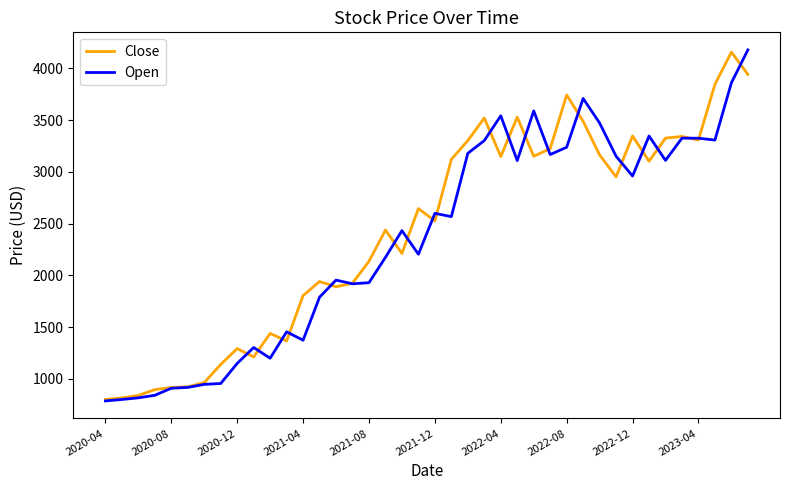

True or false: Open has more than 0 interior local peaks.

True